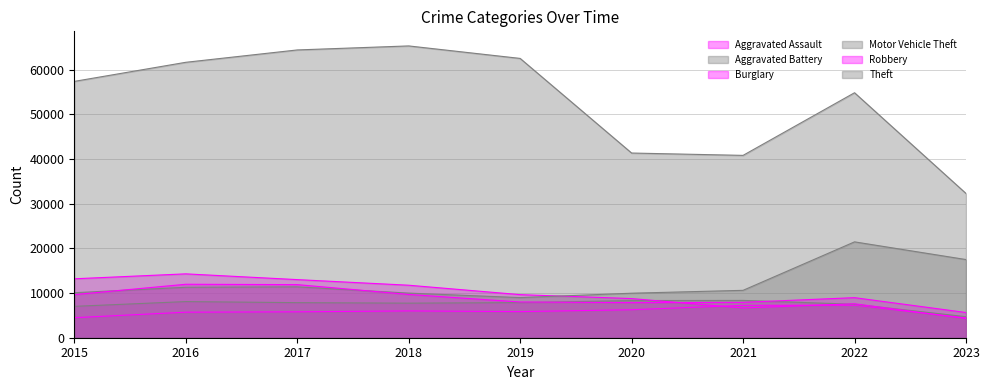

Reading left to right, list all the values displayed in this chart.

Aggravated Assault: 4480	5712	5793	6001	5841	6263	7243	7278	4444
Aggravated Battery: 7018	8085	7845	7734	7857	8319	8346	7486	4710
Burglary: 13184	14289	13001	11747	9638	8757	6659	7592	4302
Motor Vehicle Theft: 10068	11286	11380	9985	8977	9959	10602	21447	17488
Robbery: 9638	11960	11880	9680	7994	7855	7918	8965	5641
Theft: 57350	61621	64385	65286	62491	41321	40797	54810	32275